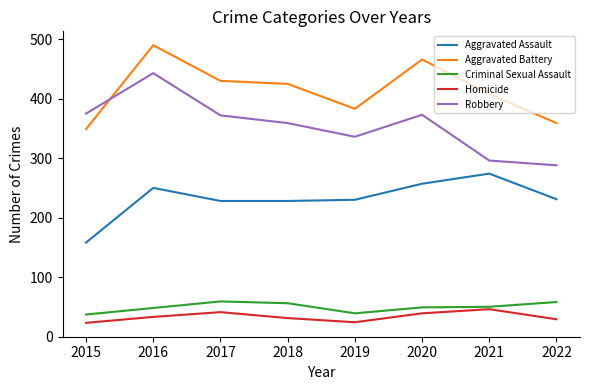

What is the maximum value shown in the chart?

490